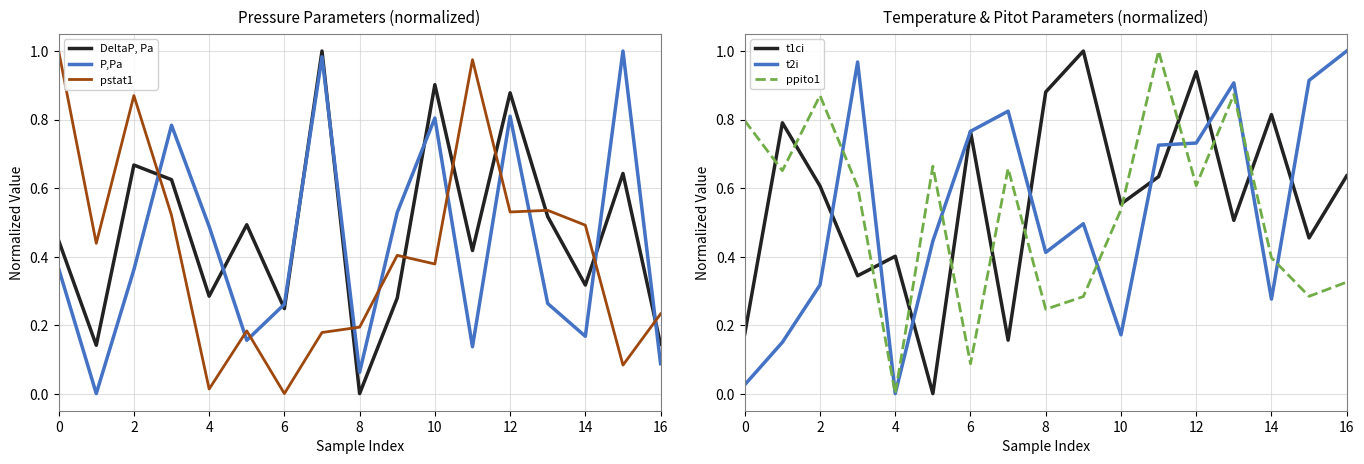

True or false: P,Pa and DeltaP, Pa intersect in this chart.

True